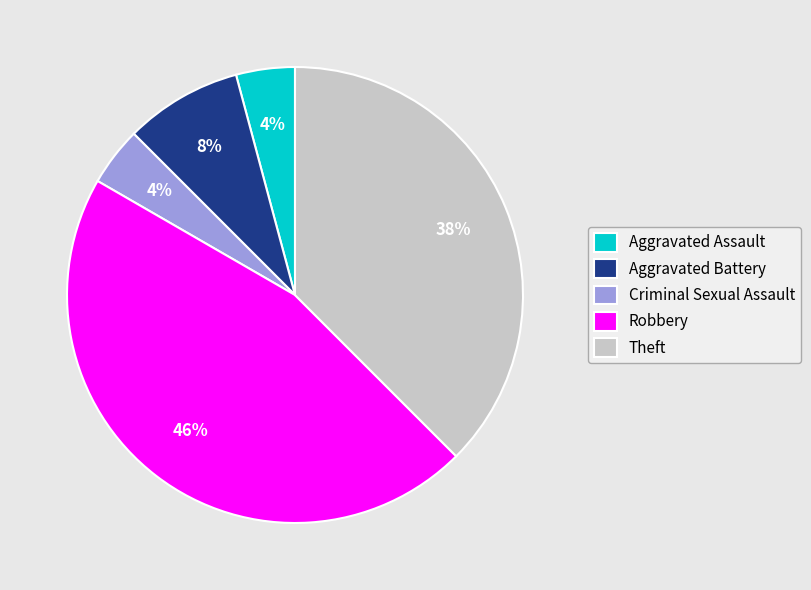

Is the sum of Criminal Sexual Assault and Aggravated Assault greater than half?

No